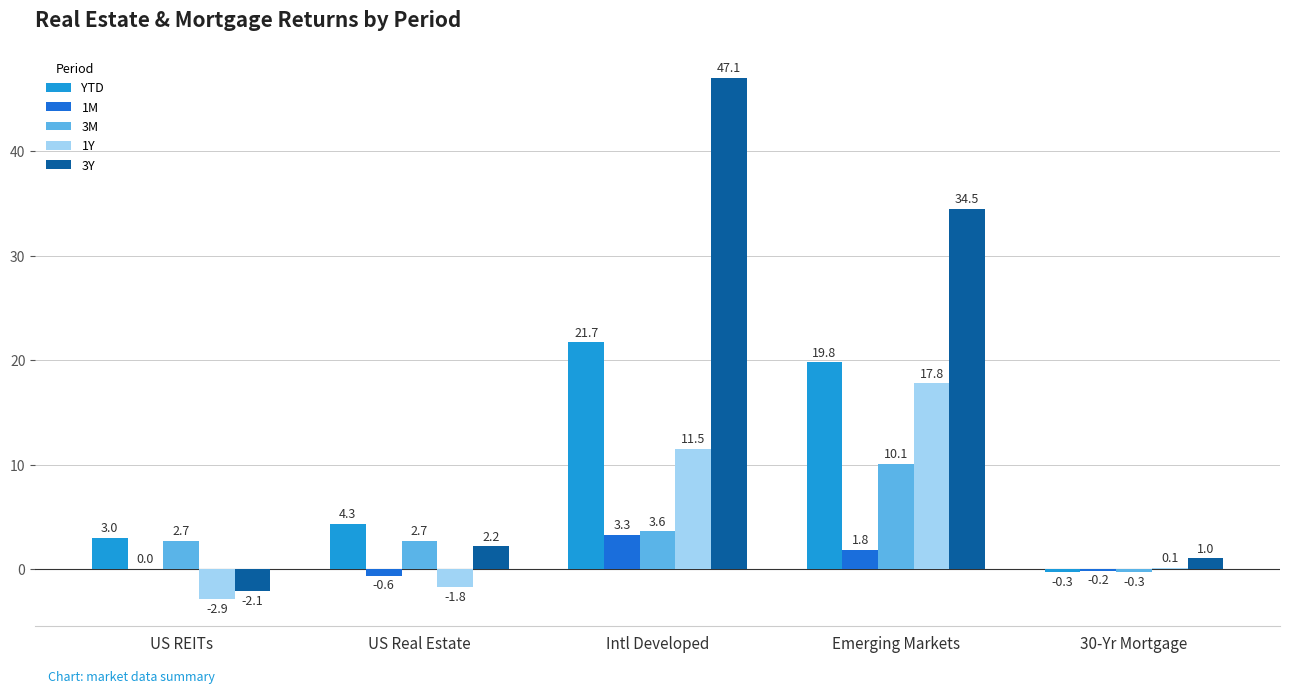

At which label does 1M reach its peak?

Intl Developed